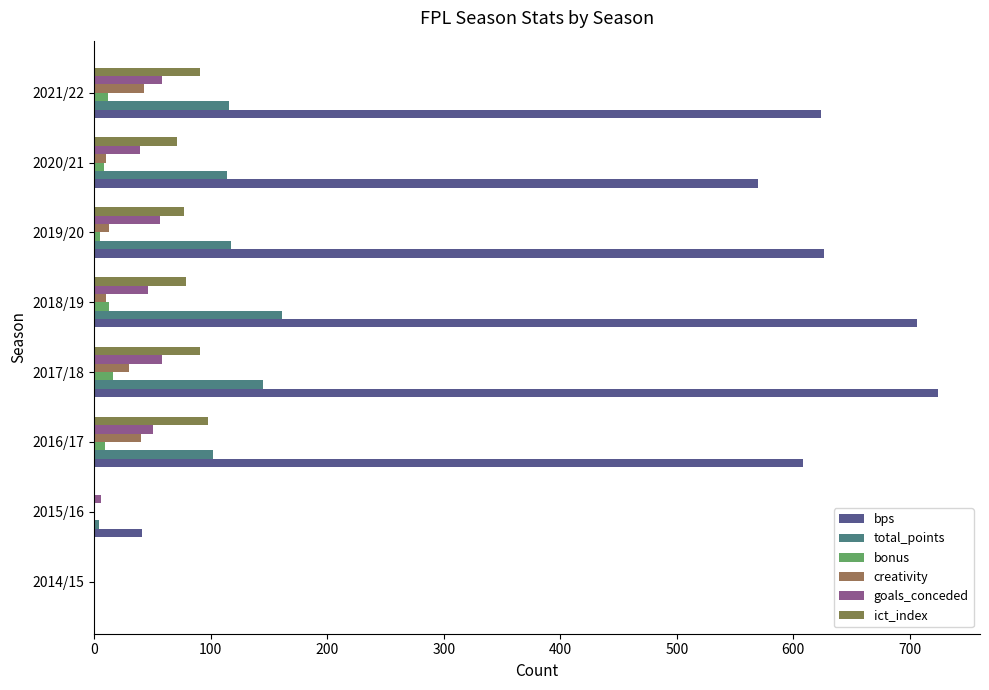

At which category is the sum across all series the highest?

2017/18